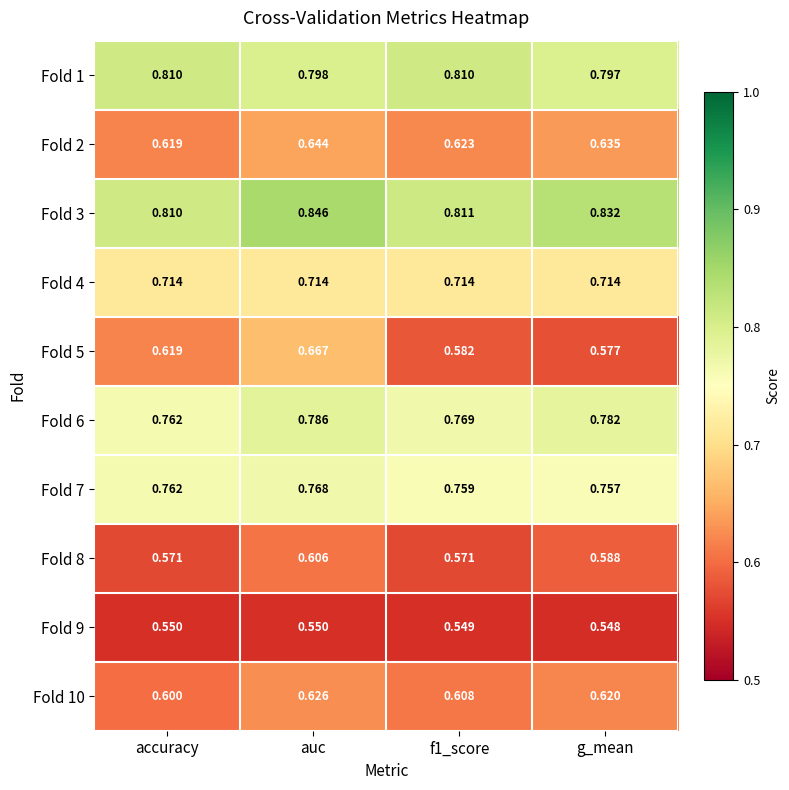

At which category is the sum across all series the highest?

auc